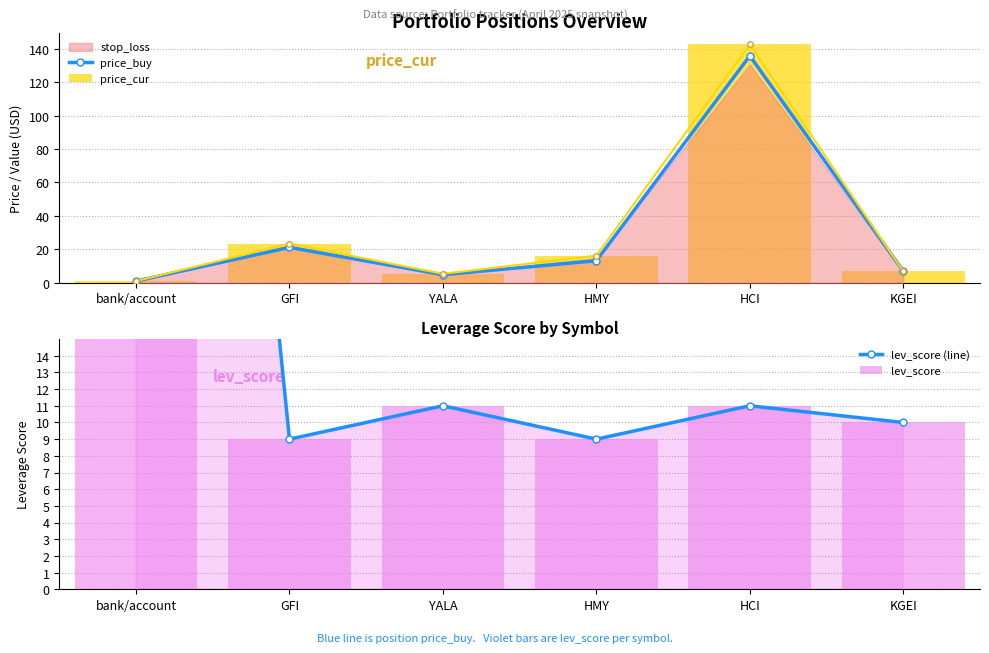

How many values in the price_buy series are below 13?

3